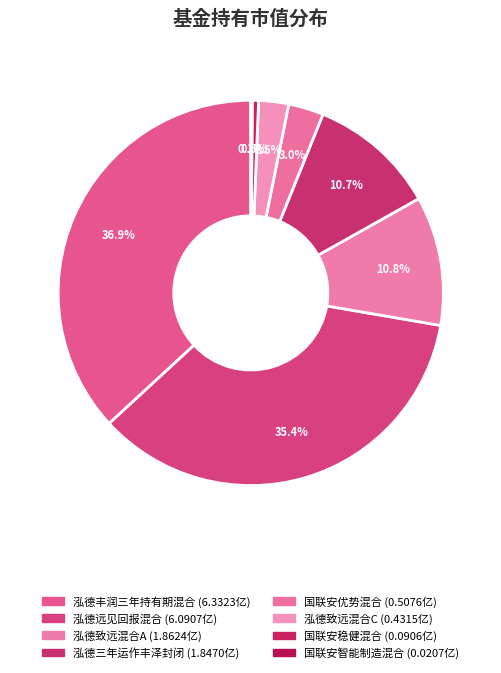

What percentage is NOT represented by 国联安优势混合?

97.0%